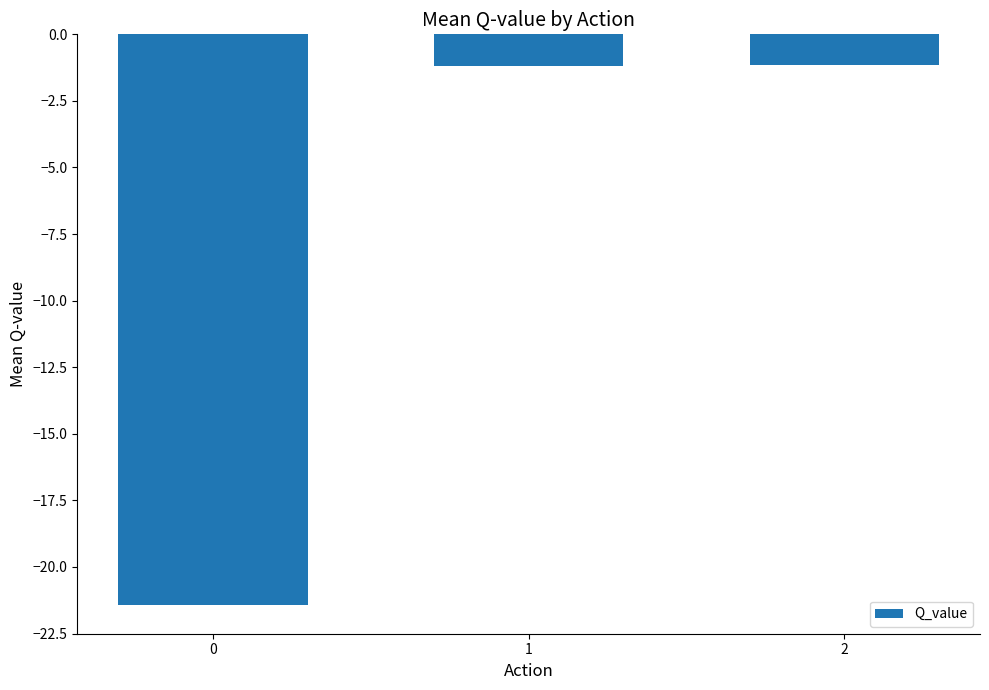

What is the difference between the maximum and minimum values?

20.3